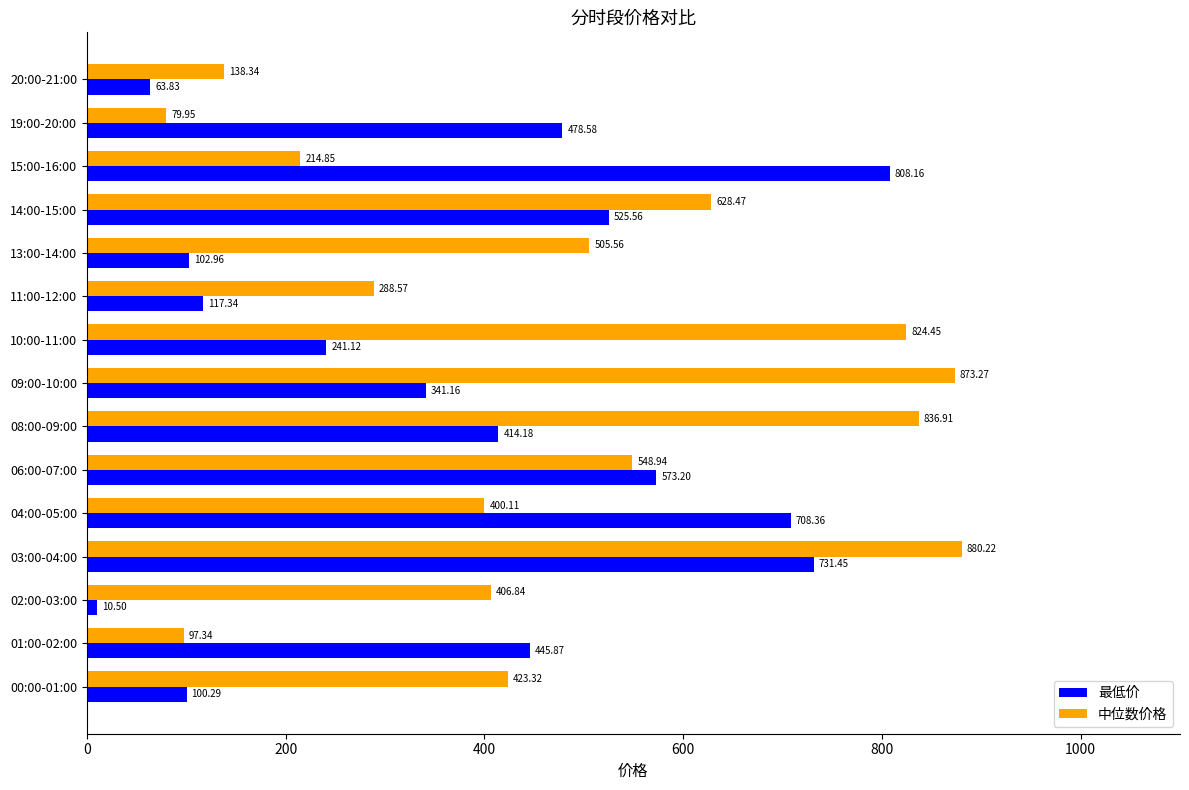

At which category is the sum across all series the highest?

03:00-04:00